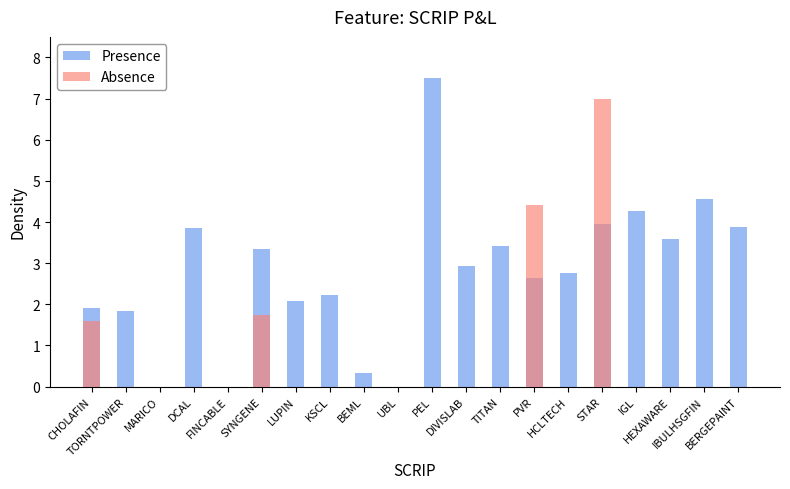

What value does the Presence series have at BEML?

0.3